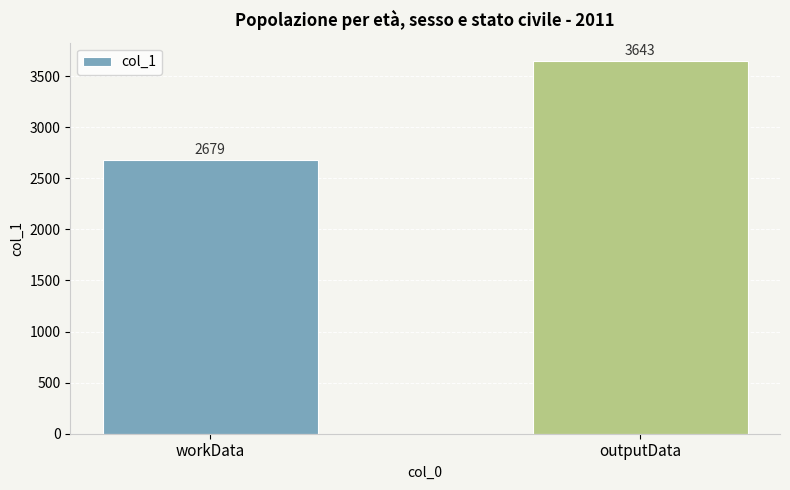

Reading right to left, list all the values displayed in this chart.

outputData=3643	workData=2679